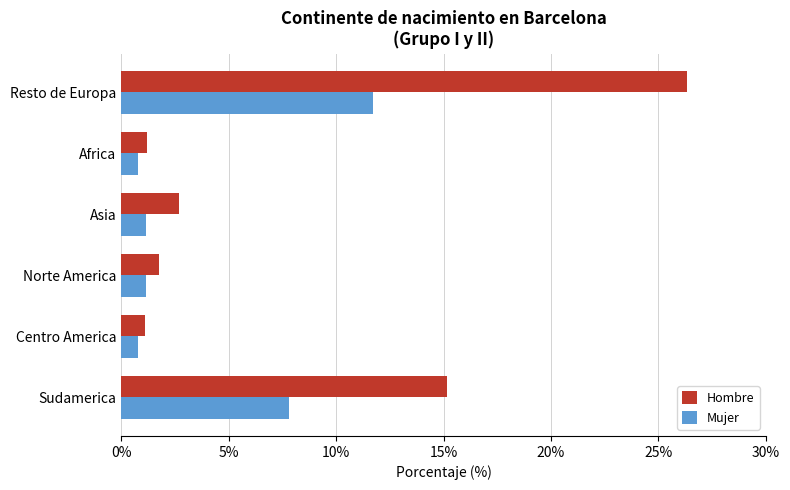

At which label is Mujer closest to 6?

Sudamerica